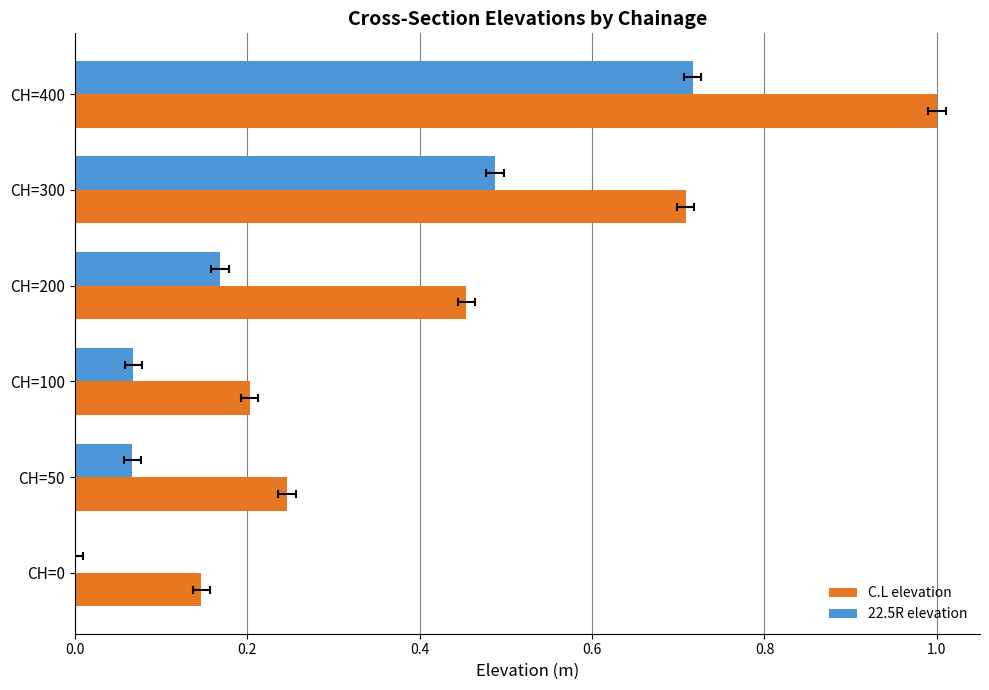

What is the average value of the 22.5R elevation series?

0.3